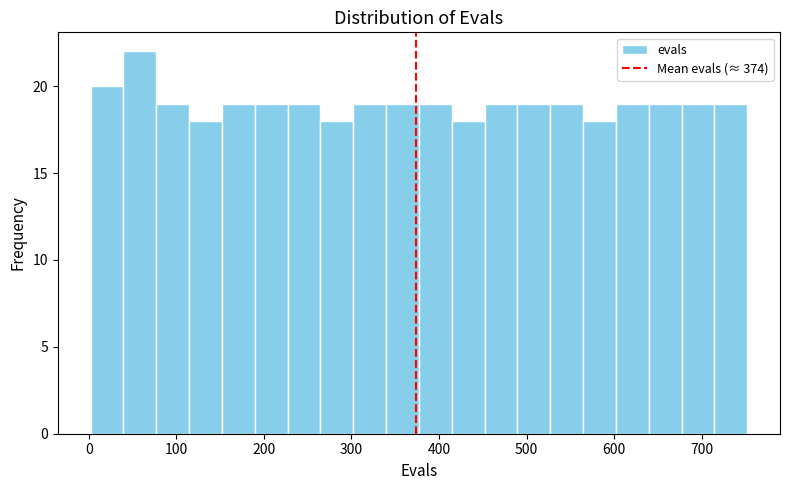

Around what value on the x-axis is the tallest bar? Give the approximate position of its centre, as read against the axis.

60